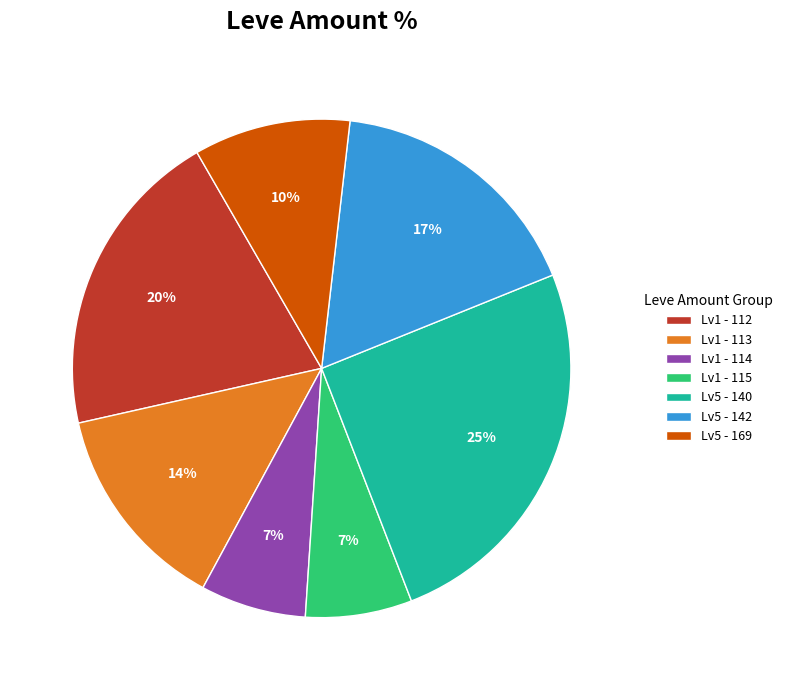

Count the number of slices in the pie.

7